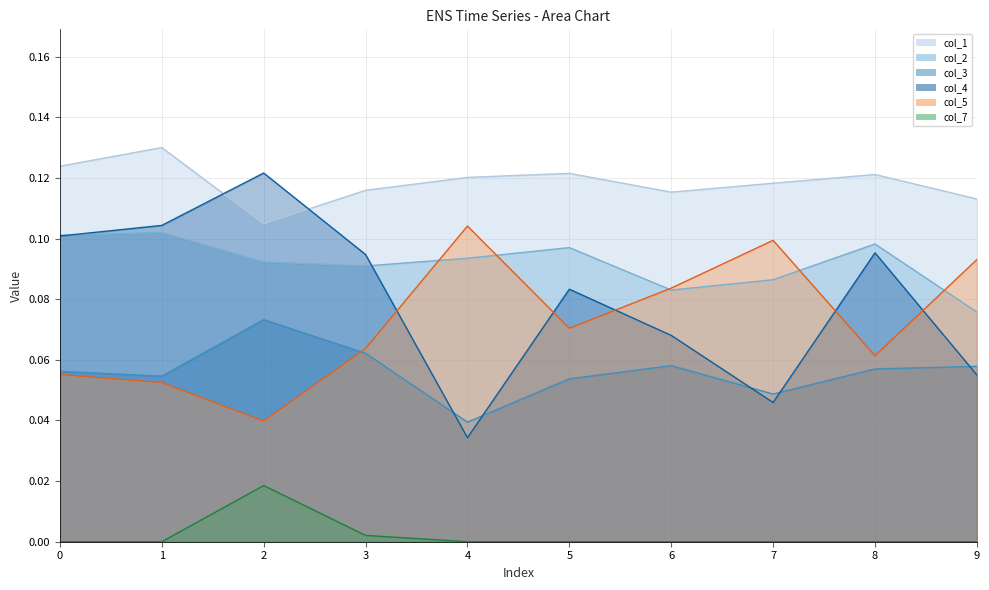

Does the chart display data point markers on the line(s)?

No